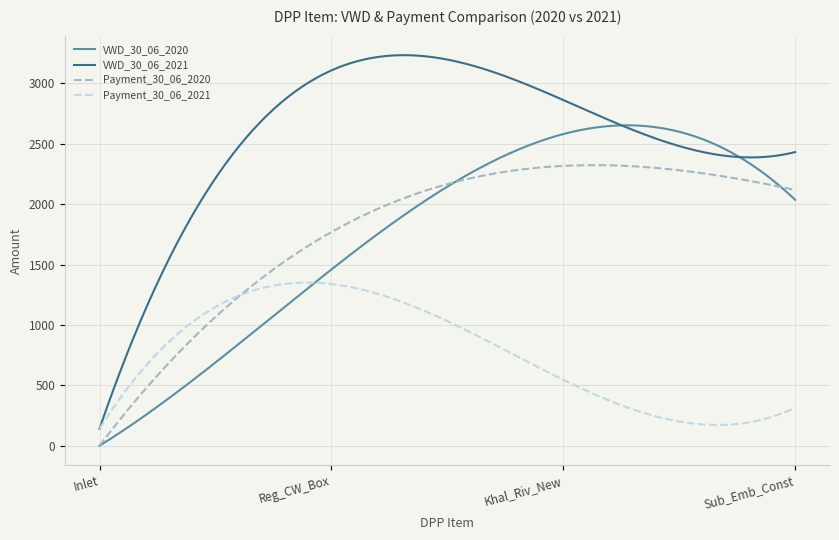

Which series has the largest total across all categories?

VWD_30_06_2021